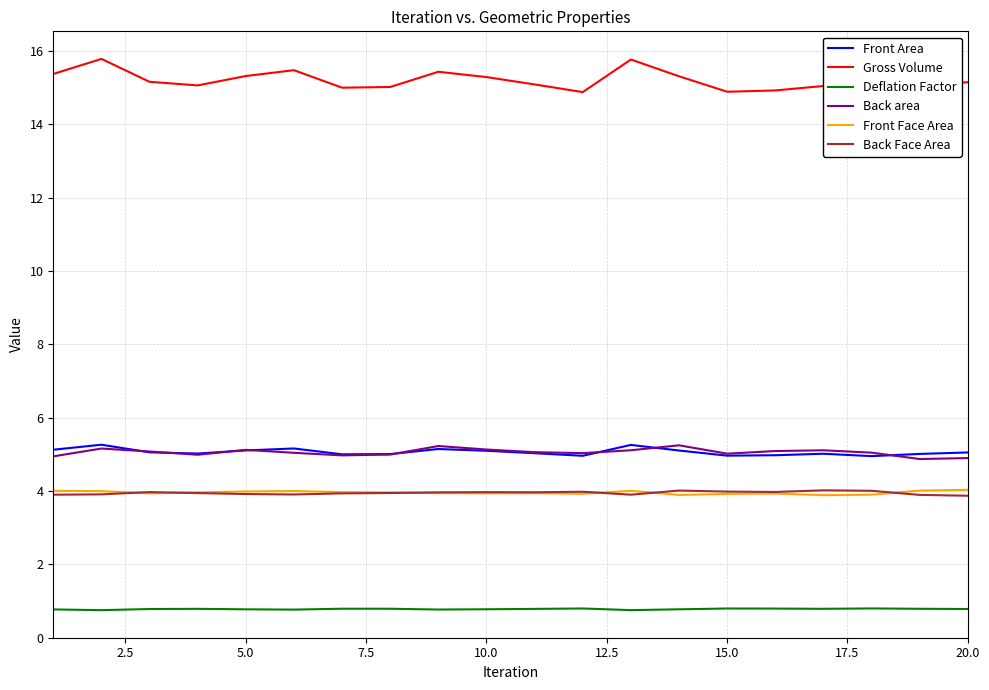

Is this an area chart (filled region under the line)?

No